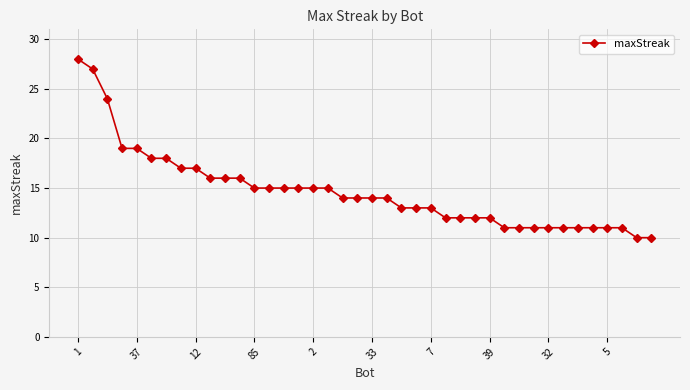

What is the value of the 37th point from the left?

11